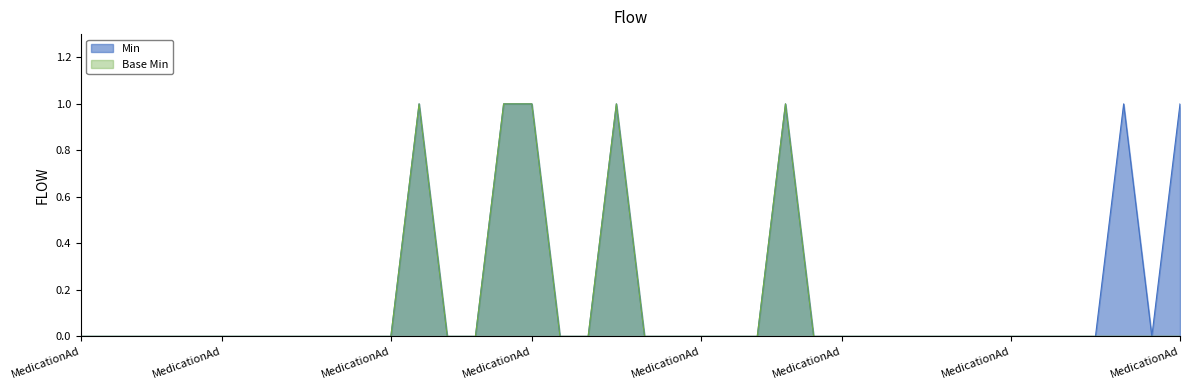

Reading left to right, extract all data points from this chart.

Min: 0	0	0	0	0	0	0	0	0	0	0	0	1	0	0	1	1	0	0	1	0	0	0	0	0	1	0	0	0	0	0	0	0	0	0	0	0	1	0	1
Base Min: 0	0	0	0	0	0	0	0	0	0	0	0	1	0	0	1	1	0	0	1	0	0	0	0	0	1	0	0	0	0	0	0	0	0	0	0	0	0	0	0